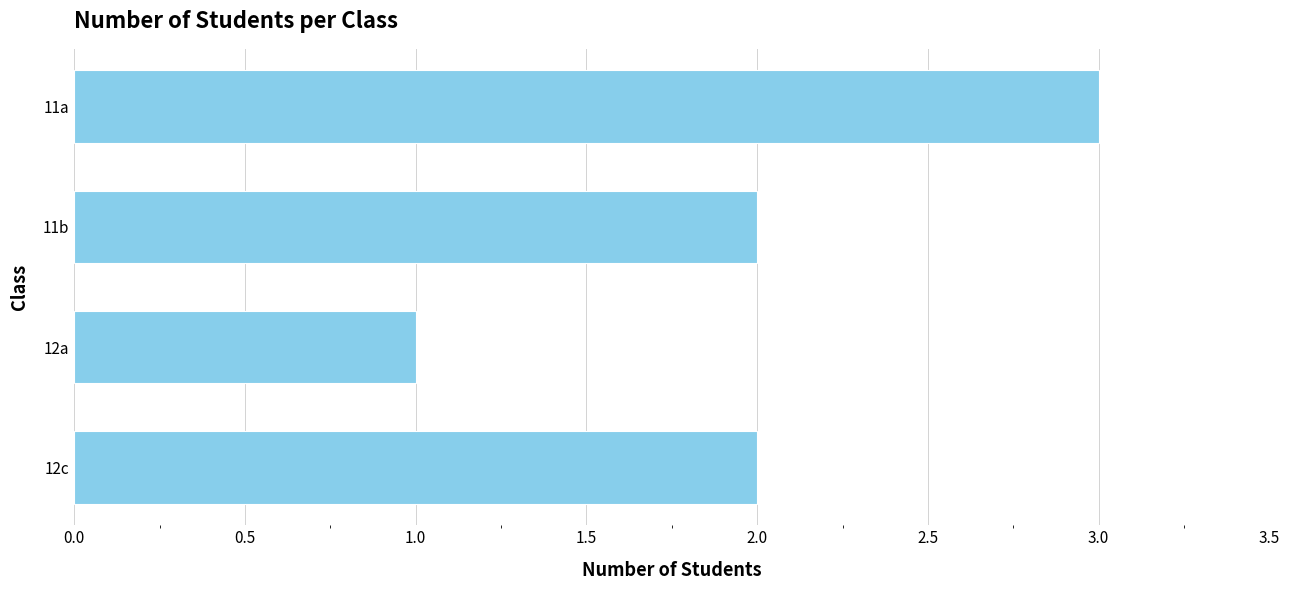

Are the bars horizontal?

Yes